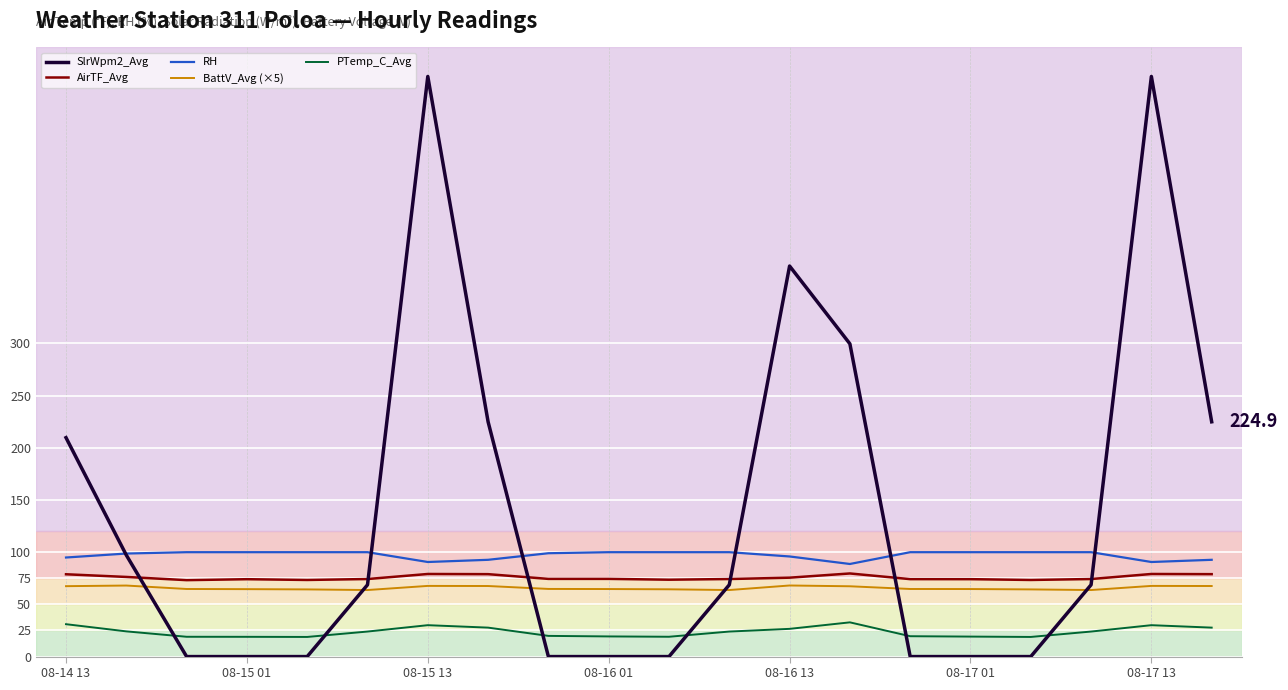

What is the maximum value for SlrWpm2_Avg?

555.7